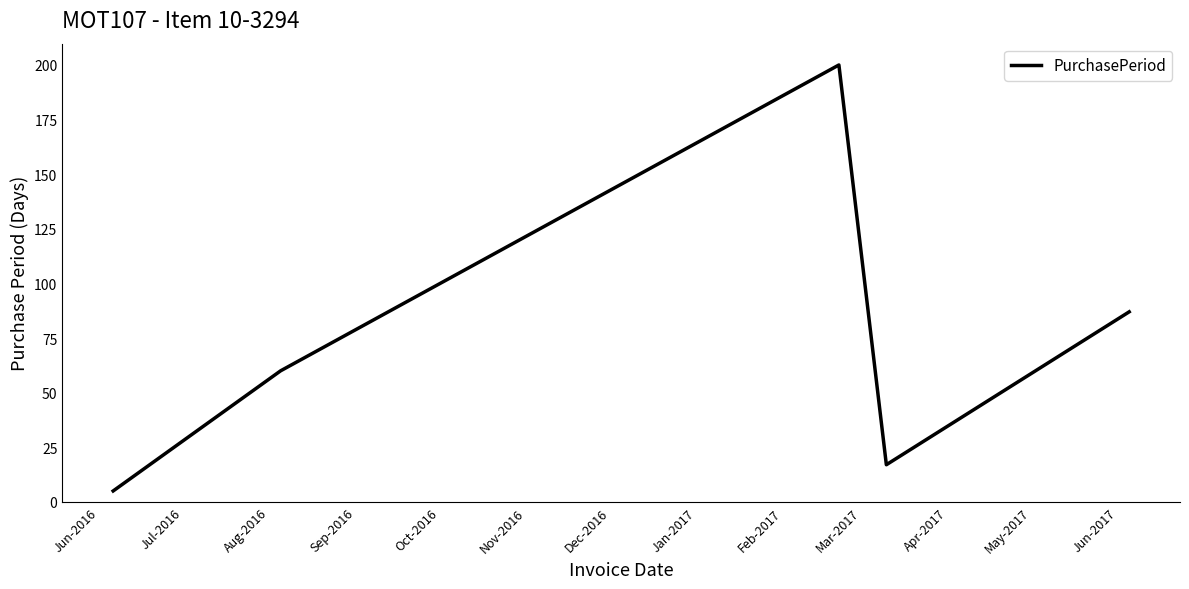

What is the minimum value shown in the chart?

5